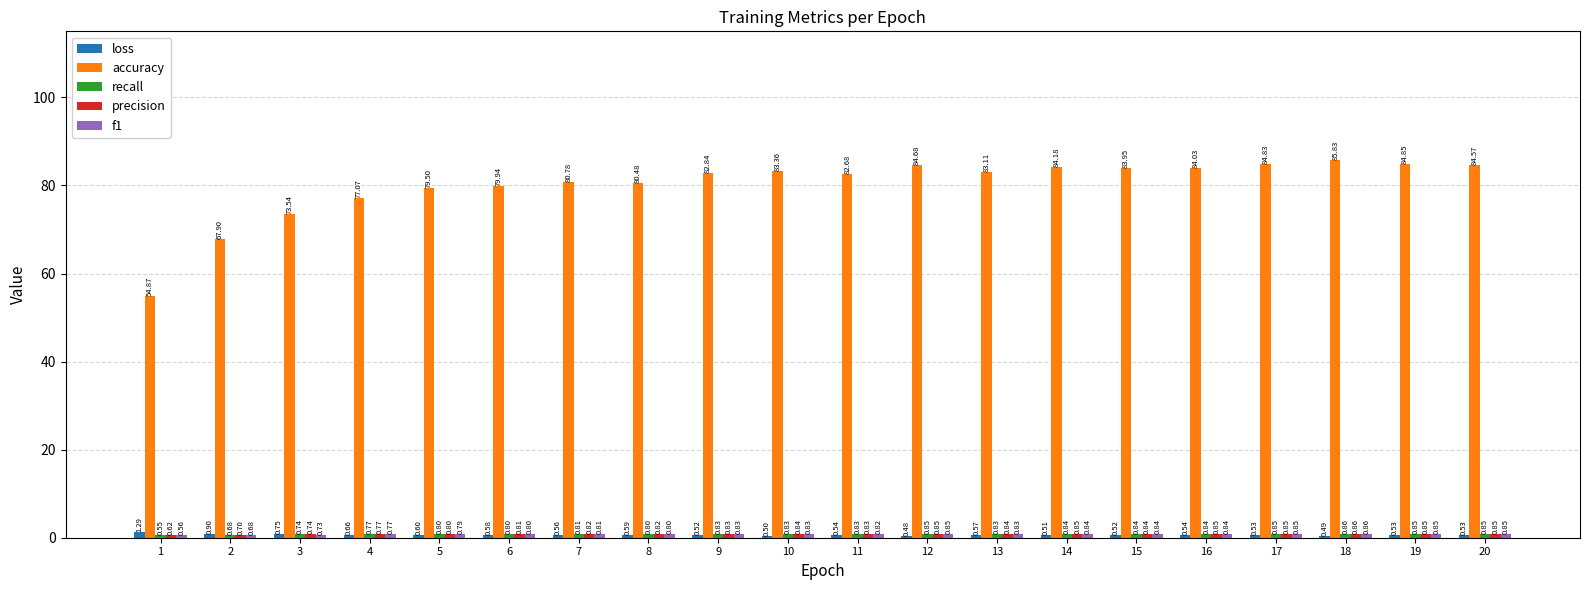

Between 5 and 9, which series saw the biggest shift?

accuracy